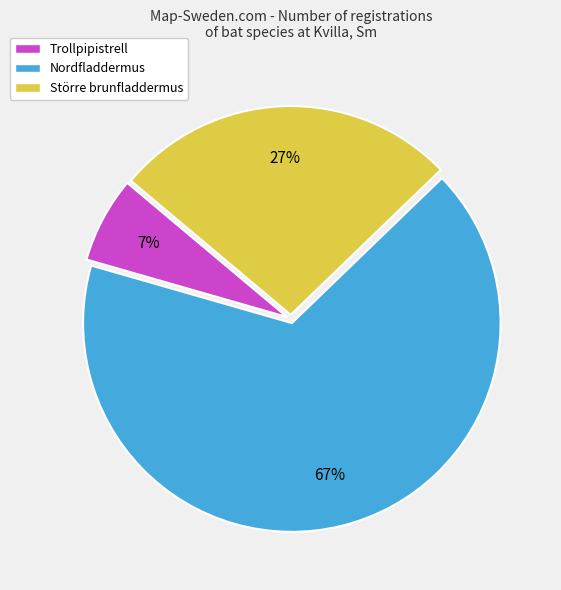

The Nordfladdermus slice represents 73% of the pie. True or false?

False